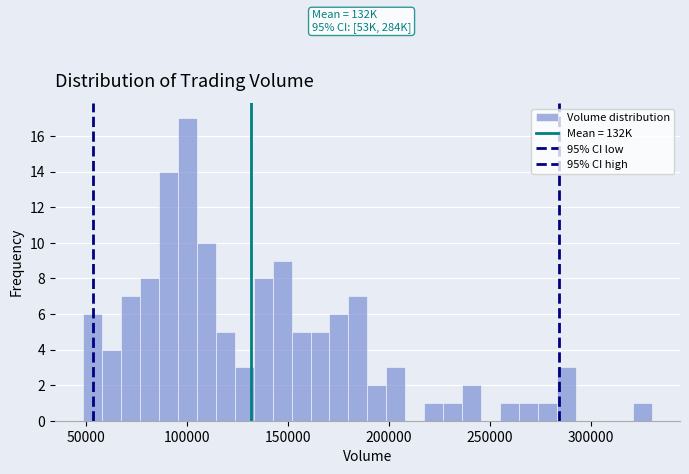

Read against the x-axis, roughly where is the centre of the tallest bar?

100000